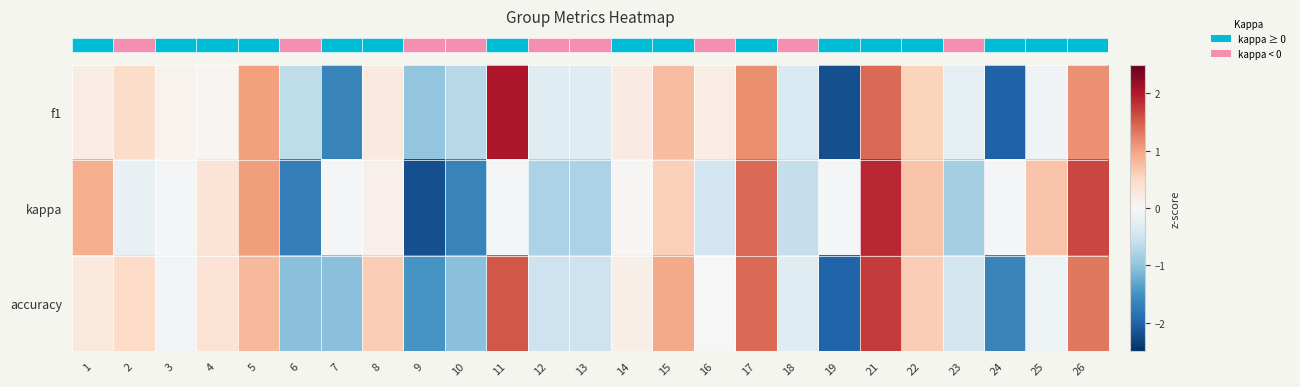

Reading left to right, list all the values displayed in this chart.

row_0: 0.2	0.5	0.1	0.0	1.0	-0.6	-1.7	0.2	-1.0	-0.7	2.0	-0.3	-0.3	0.2	0.8	0.2	1.2	-0.4	-2.2	1.4	0.5	-0.2	-2.0	-0.1	1.1
row_1: 0.9	-0.2	-0.0	0.4	1.0	-1.7	-0.0	0.1	-2.2	-1.7	-0.0	-0.8	-0.8	0.0	0.6	-0.5	1.4	-0.6	-0.0	1.9	0.7	-0.8	-0.0	0.7	1.7
row_2: 0.3	0.5	-0.1	0.4	0.8	-1.0	-1.0	0.6	-1.5	-1.0	1.6	-0.5	-0.5	0.1	0.9	-0.0	1.4	-0.3	-2.0	1.8	0.6	-0.5	-1.6	-0.1	1.3